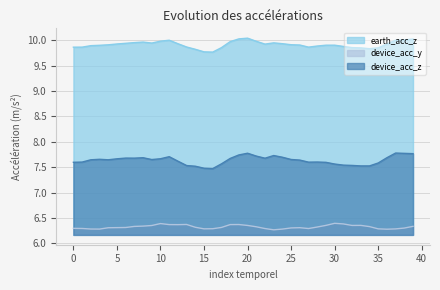

Reading right to left, list all the values displayed in this chart.

earth_acc_z: 10.0	10.0	10.0	9.9	9.9	9.8	9.9	9.9	9.9	9.9	9.9	9.9	9.9	9.9	9.9	9.9	10.0	9.9	10.0	10.0	10.0	10.0	9.9	9.8	9.8	9.8	9.9	9.9	10.0	10.0	9.9	10.0	10.0	9.9	9.9	9.9	9.9	9.9	9.9	9.9
device_acc_y: 6.3	6.3	6.3	6.3	6.3	6.3	6.4	6.4	6.4	6.4	6.4	6.3	6.3	6.3	6.3	6.3	6.3	6.3	6.3	6.4	6.4	6.4	6.3	6.3	6.3	6.3	6.4	6.4	6.4	6.4	6.3	6.3	6.3	6.3	6.3	6.3	6.3	6.3	6.3	6.3
device_acc_z: 7.8	7.8	7.8	7.7	7.6	7.5	7.5	7.5	7.5	7.6	7.6	7.6	7.6	7.6	7.7	7.7	7.7	7.7	7.7	7.8	7.7	7.7	7.6	7.5	7.5	7.5	7.5	7.6	7.7	7.7	7.6	7.7	7.7	7.7	7.7	7.6	7.7	7.6	7.6	7.6